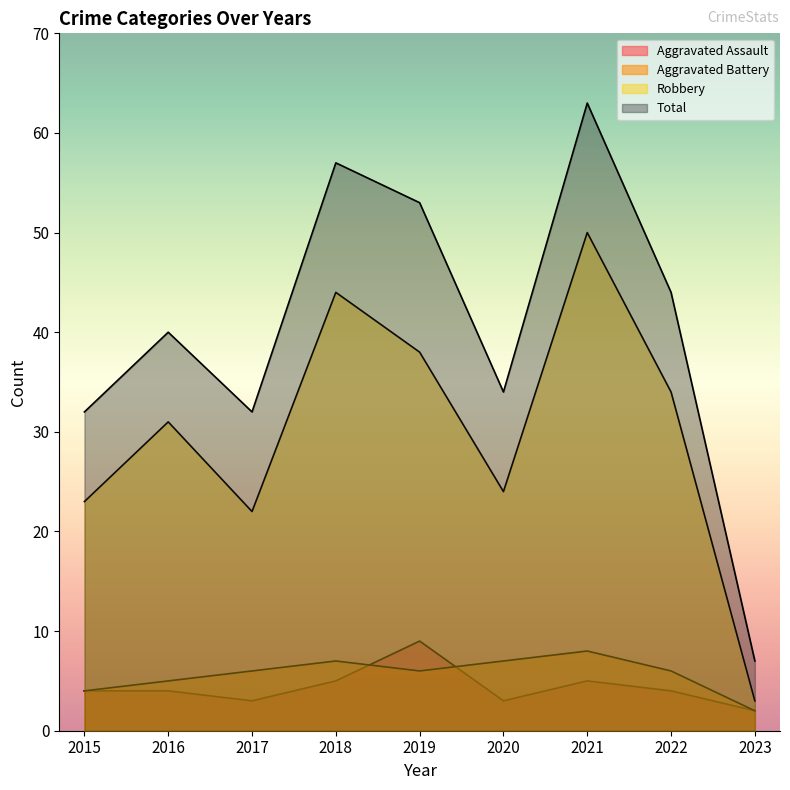

At which label is Total closest to 35?

2020